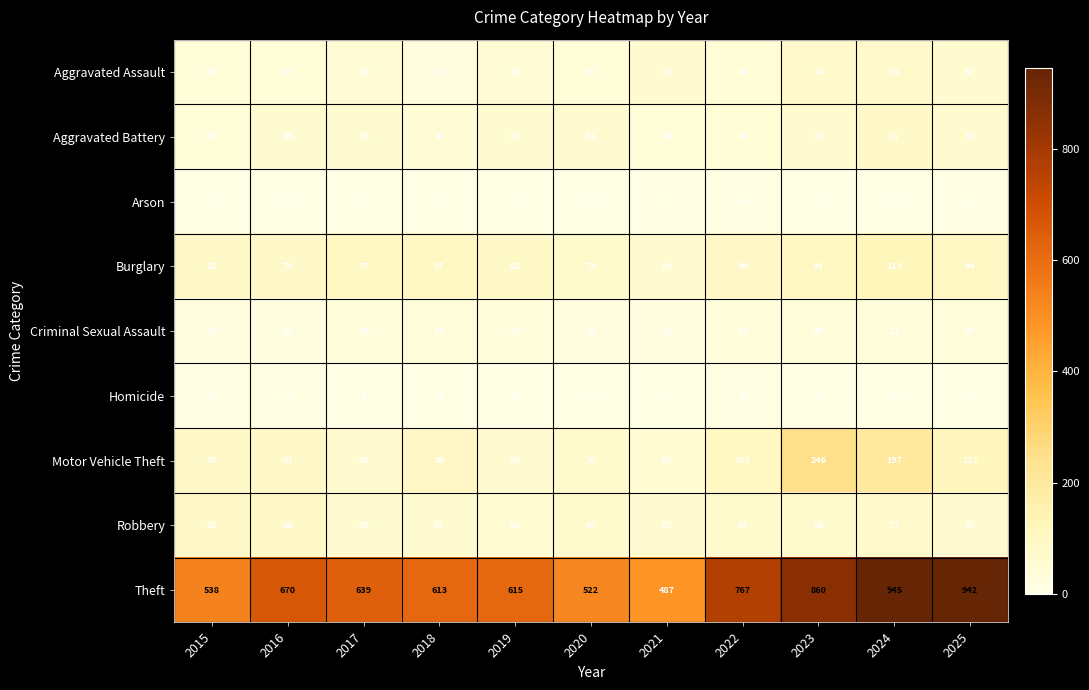

What is the greatest value displayed?

945